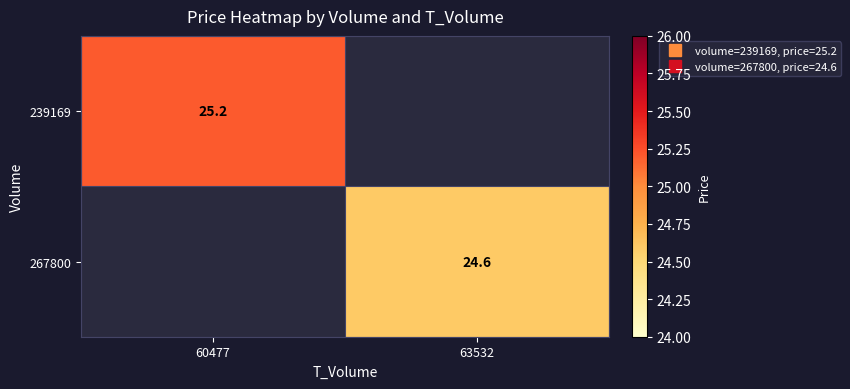

At which label does 267800 first exceed 24?

63532